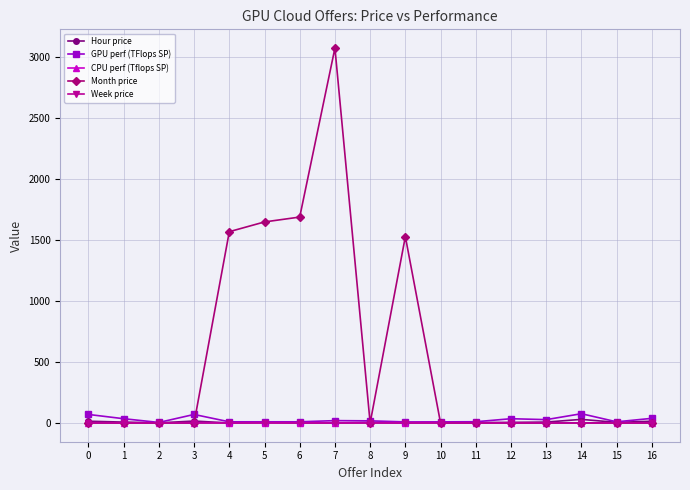

Which series has the widest spread of values?

Month price